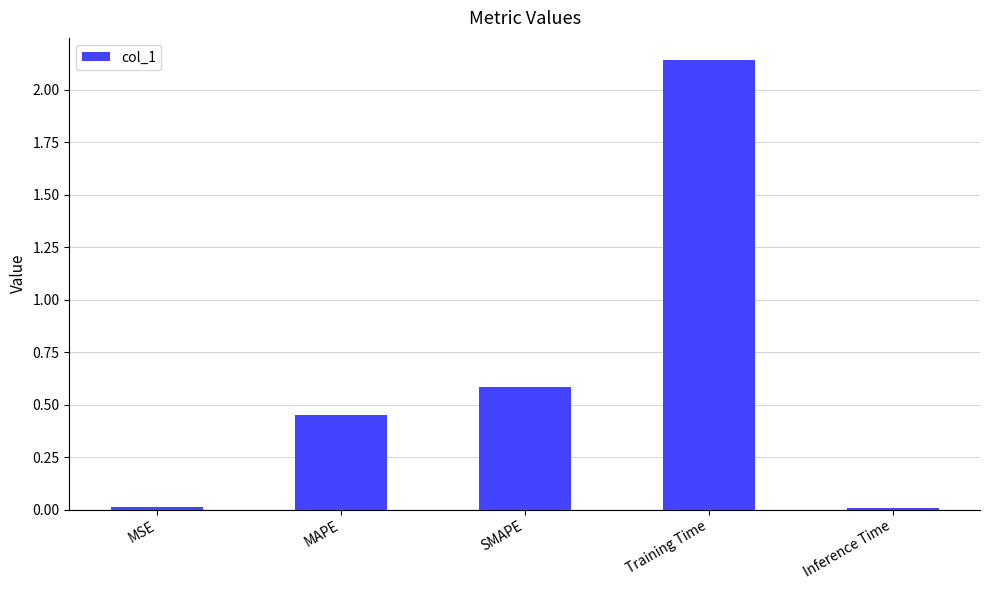

Where is the data nearest to the value 1?

SMAPE